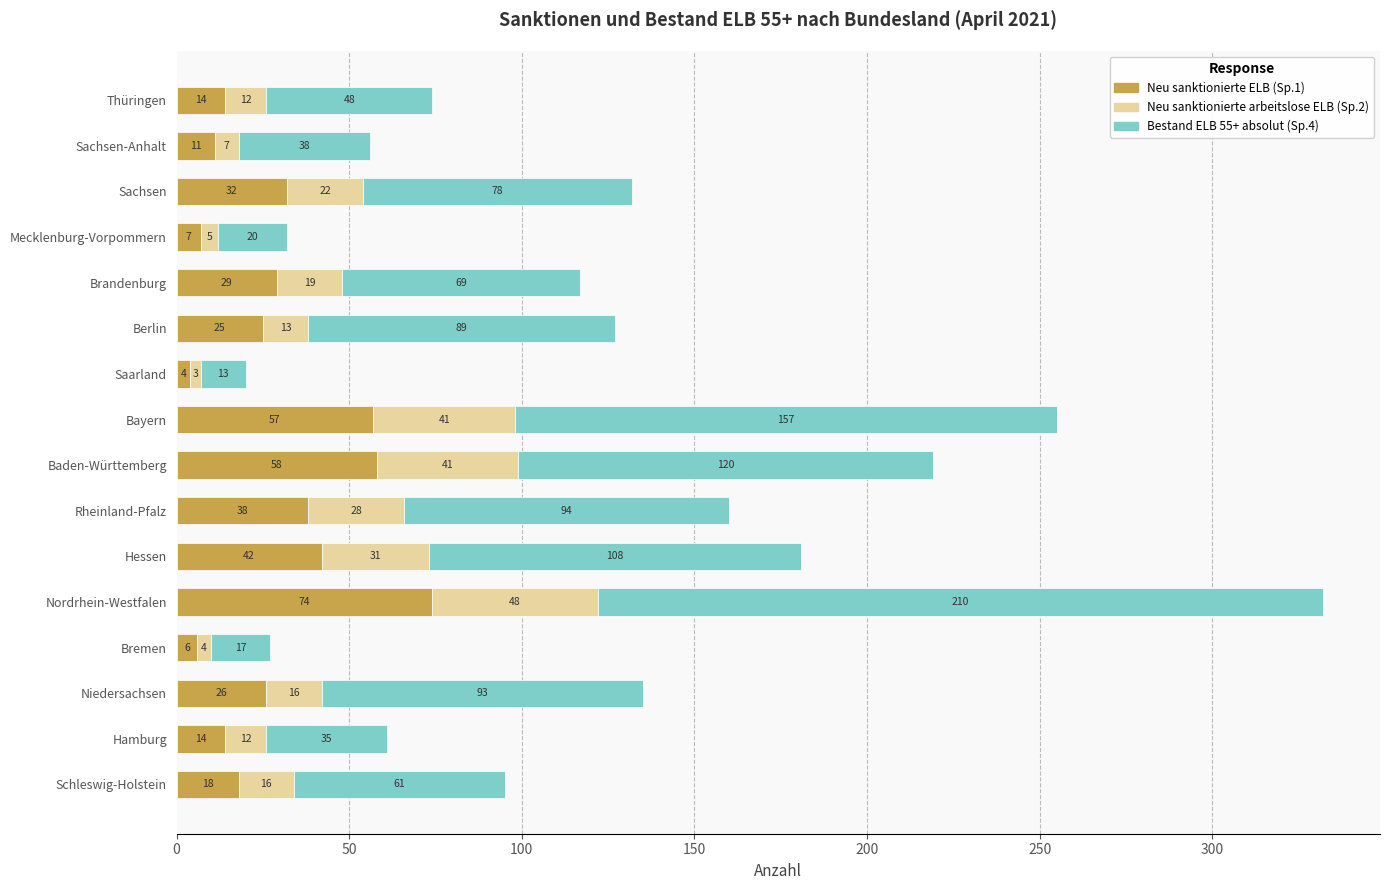

What is the total value across all series at Sachsen?

132